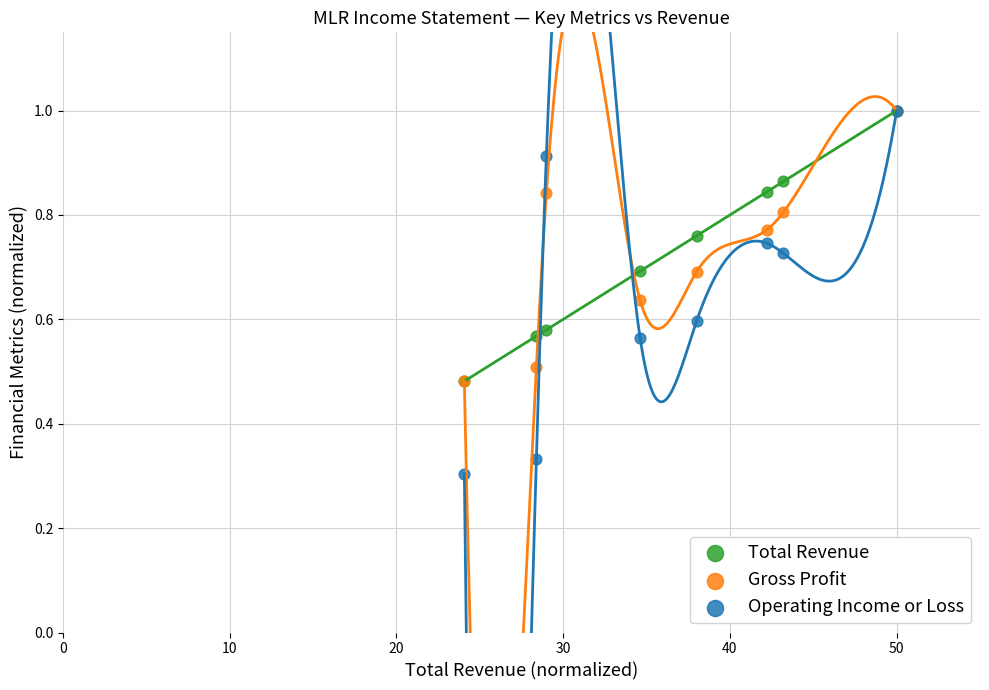

Which series has the widest spread of Y values?

Operating Income or Loss